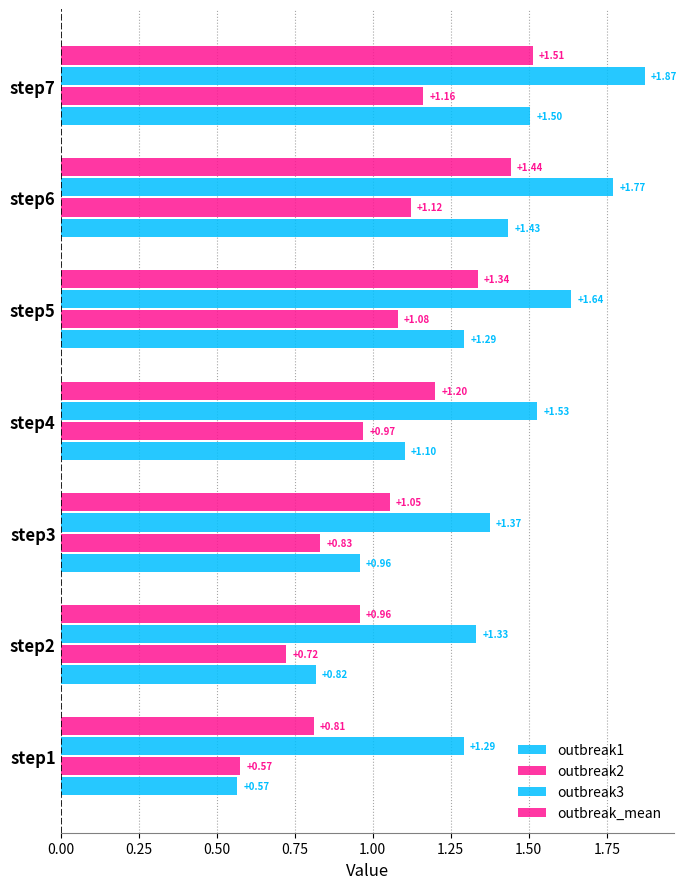

How many distinct data groups are displayed?

4